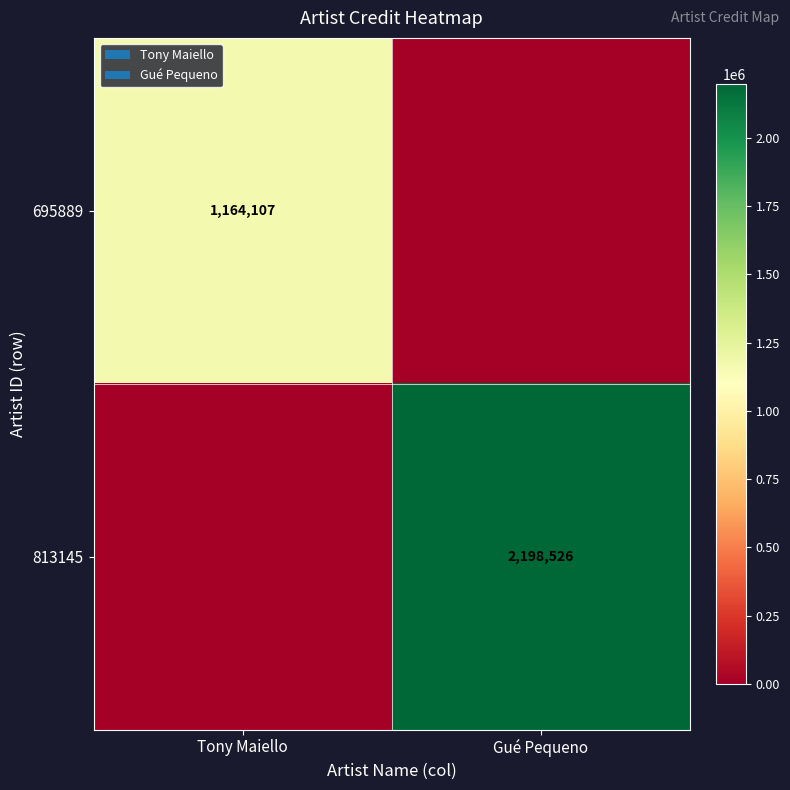

What is the difference between the highest and lowest values at Tony Maiello?

1164107